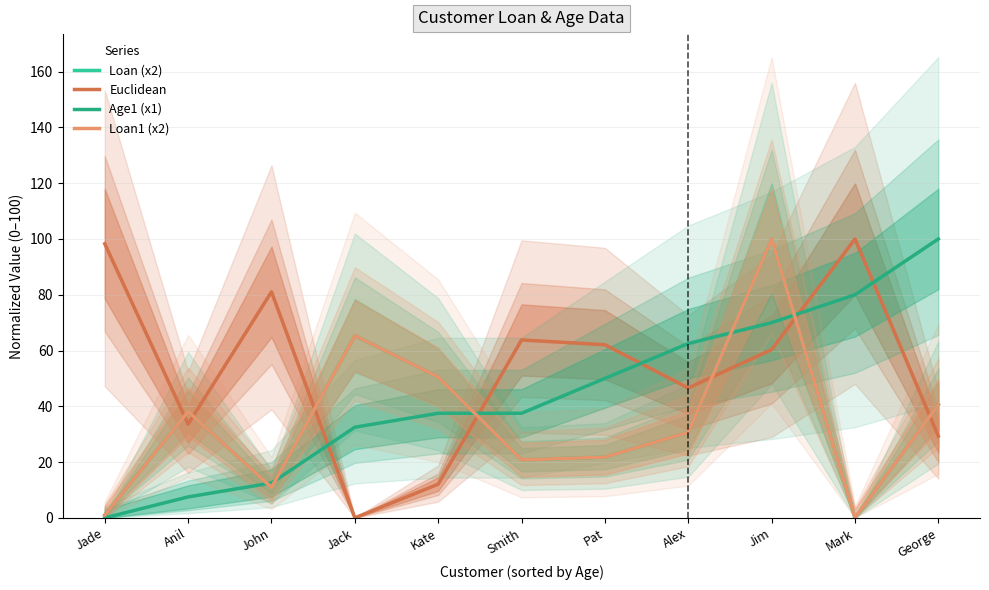

How many lines are shown in the chart?

4